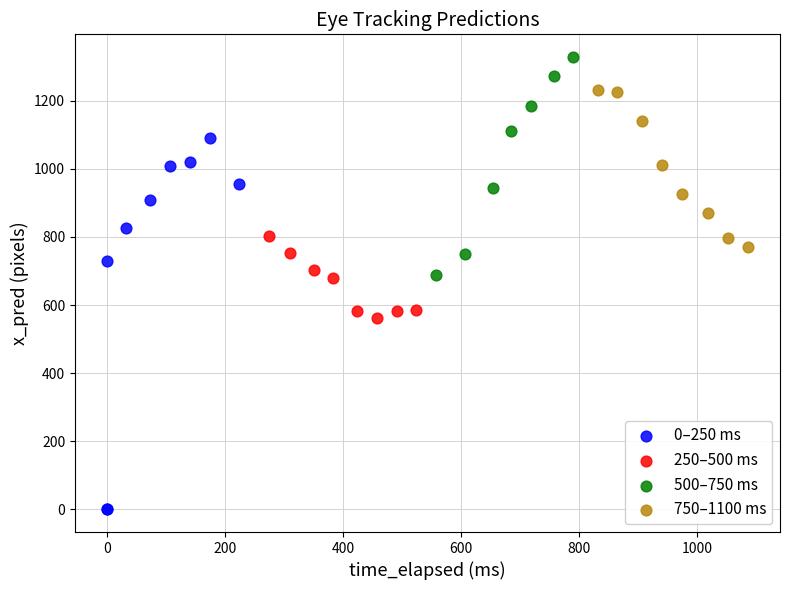

Which series reaches the minimum Y coordinate?

0–250 ms